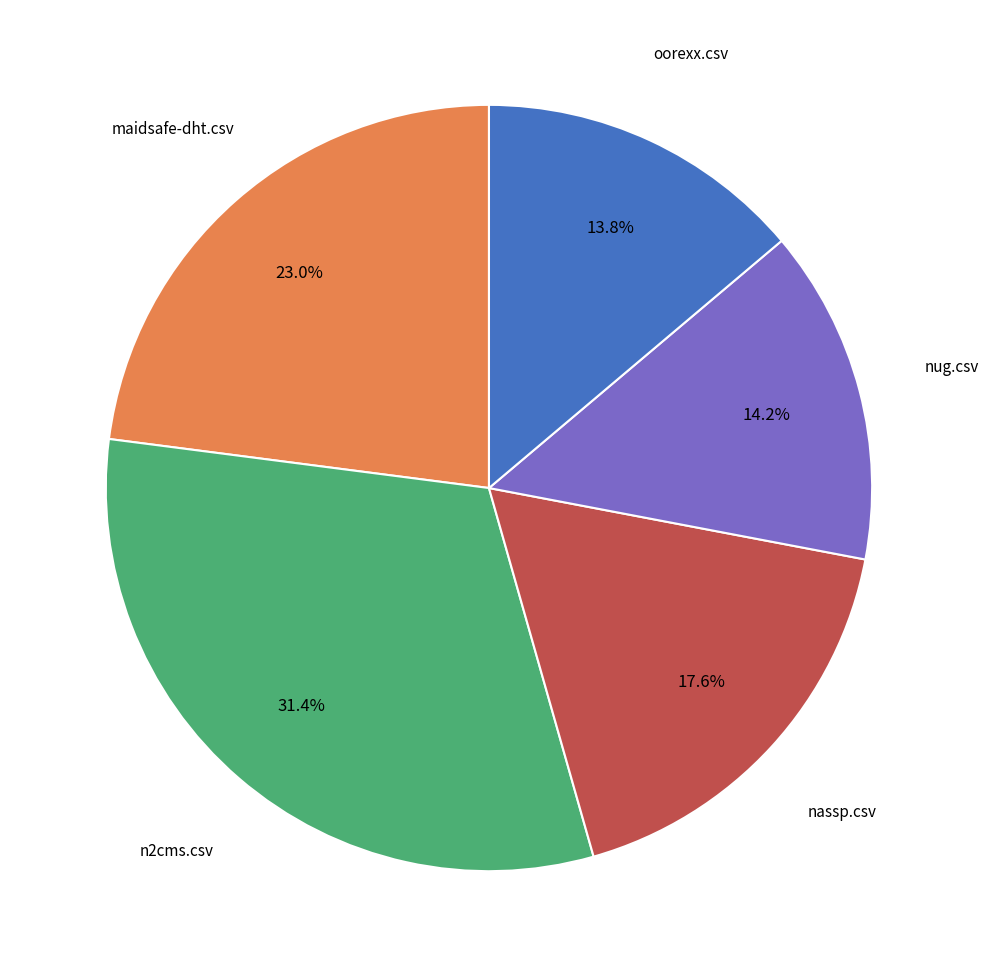

Does any single category account for the majority?

No